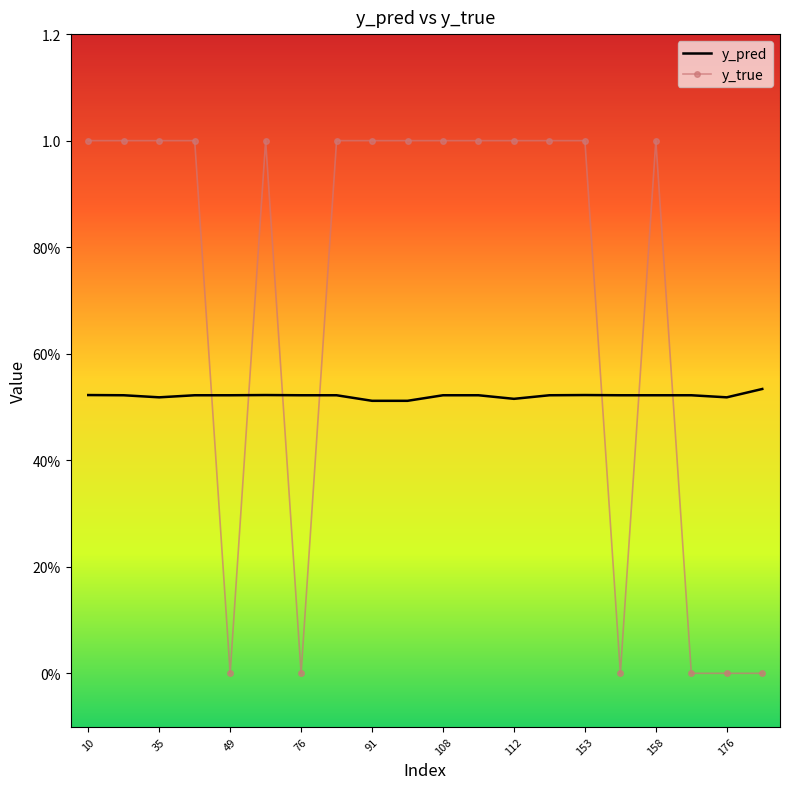

What are all the series names shown in the legend?

y_pred, y_true